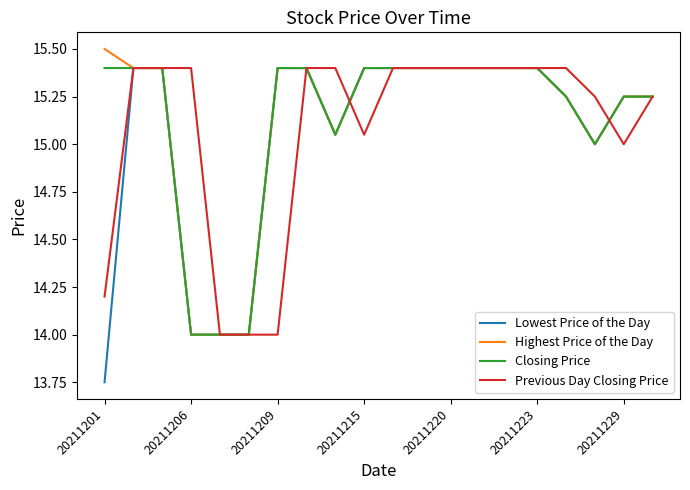

Which series has the largest range (max minus min)?

Lowest Price of the Day